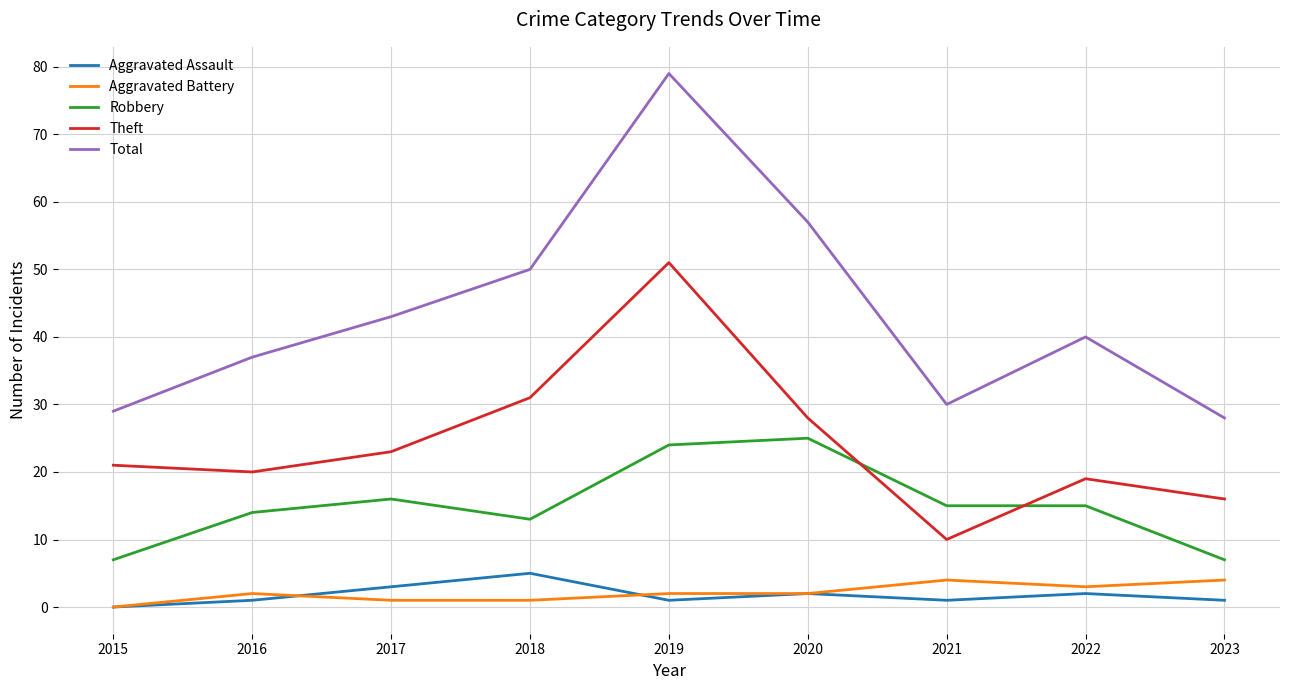

Which series ends up on top after the final intersection of Aggravated Battery and Aggravated Assault?

Aggravated Battery